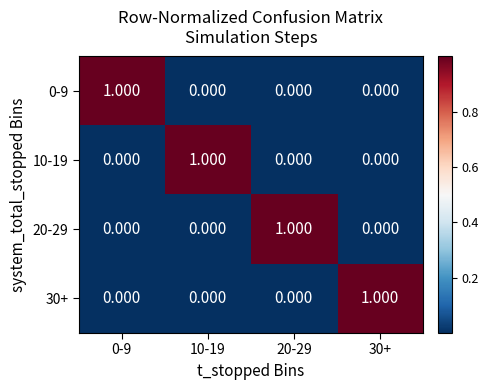

At how many categories does at least one series exceed 0?

4